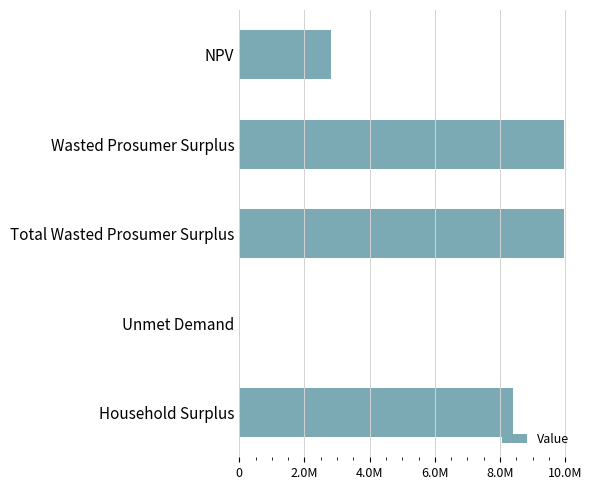

Are the bars horizontal?

Yes